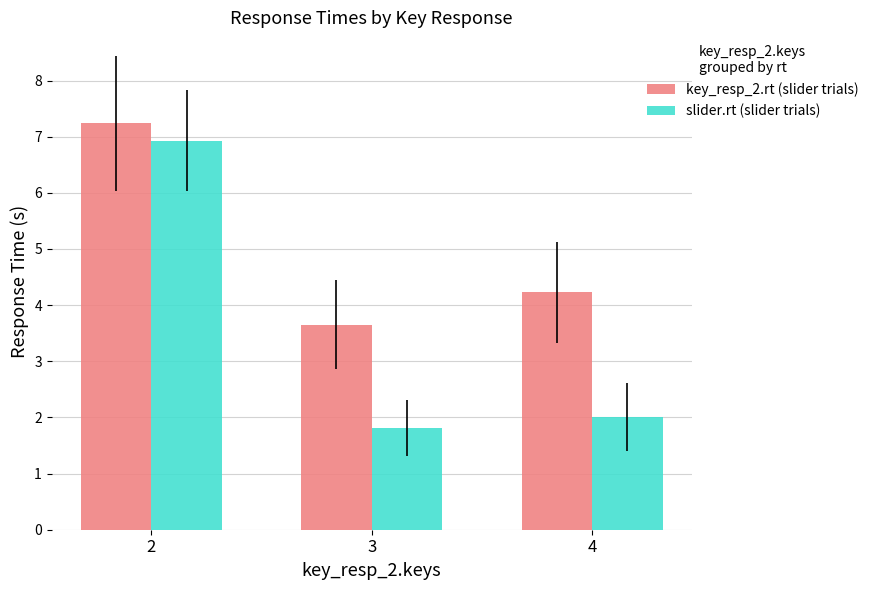

How many values in the key_resp_2.rt (slider trials) series are below 4?

1